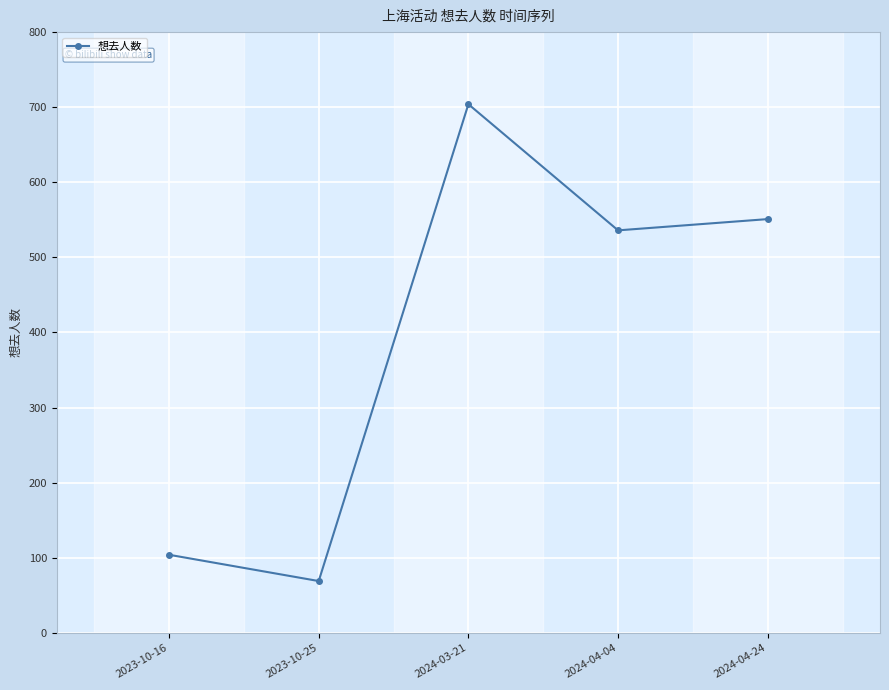

Reading left to right, what are all the values shown in this chart?

104	69	704	536	551